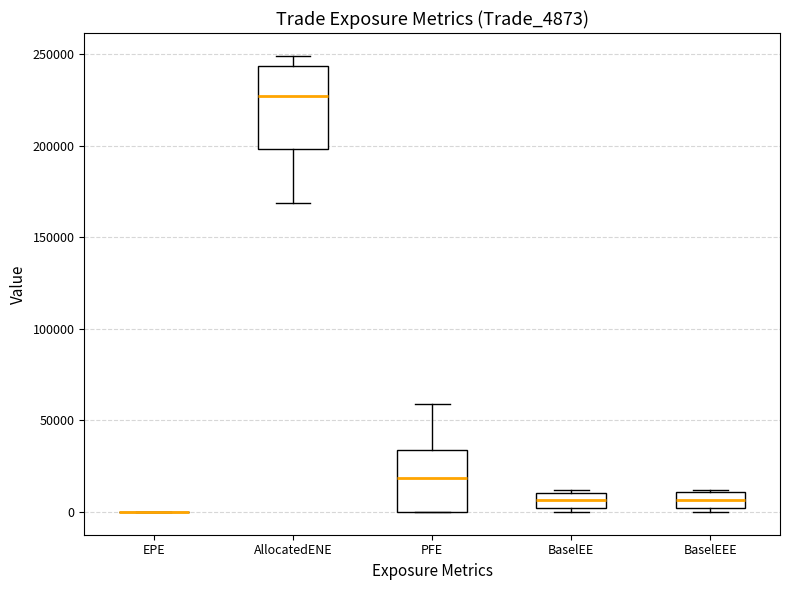

Reading left to right, read every box against the y-axis: the position of its median line, the range the box covers, and the ends of its whiskers. The values are not printed on the chart, so give them approximately, as read against the axis.

EPE: box collapsed to a line at 0, whiskers 0 to 0
AllocatedENE: median 225000, box 200000 to 245000, whiskers 170000 to 250000
PFE: median 20000, box 0 to 35000, whiskers 0 to 60000
BaselEE: median 5000, box 0 to 10000, whiskers 0 (just below the box's lower edge) to 10000 (just above the box's upper edge)
BaselEEE: median 5000, box 0 to 10000, whiskers 0 (just below the box's lower edge) to 10000 (just above the box's upper edge)